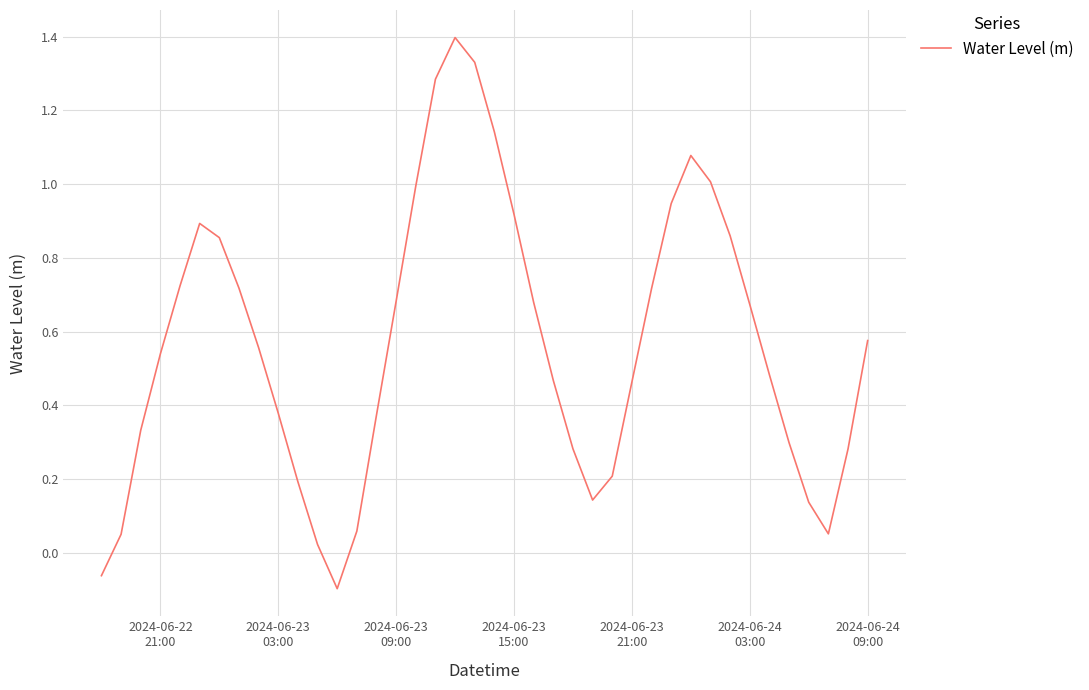

What is the greatest value displayed?

1.4